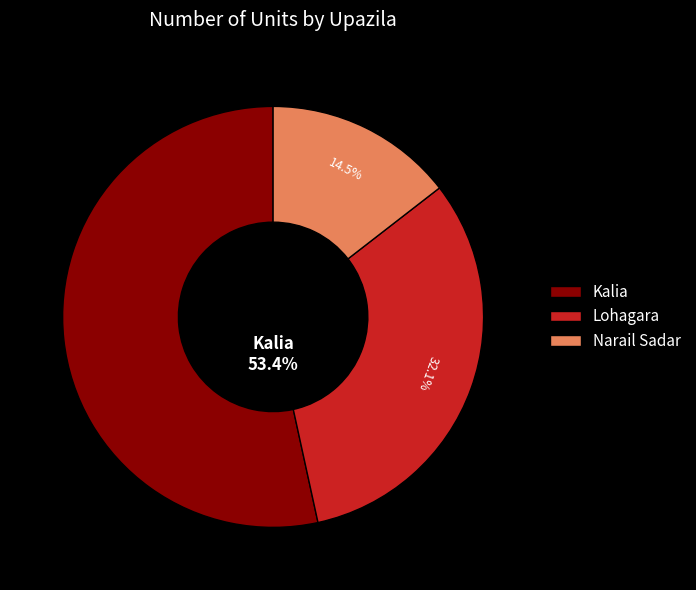

To the nearest percent, what is the combined percentage of Kalia and Narail Sadar?

68%